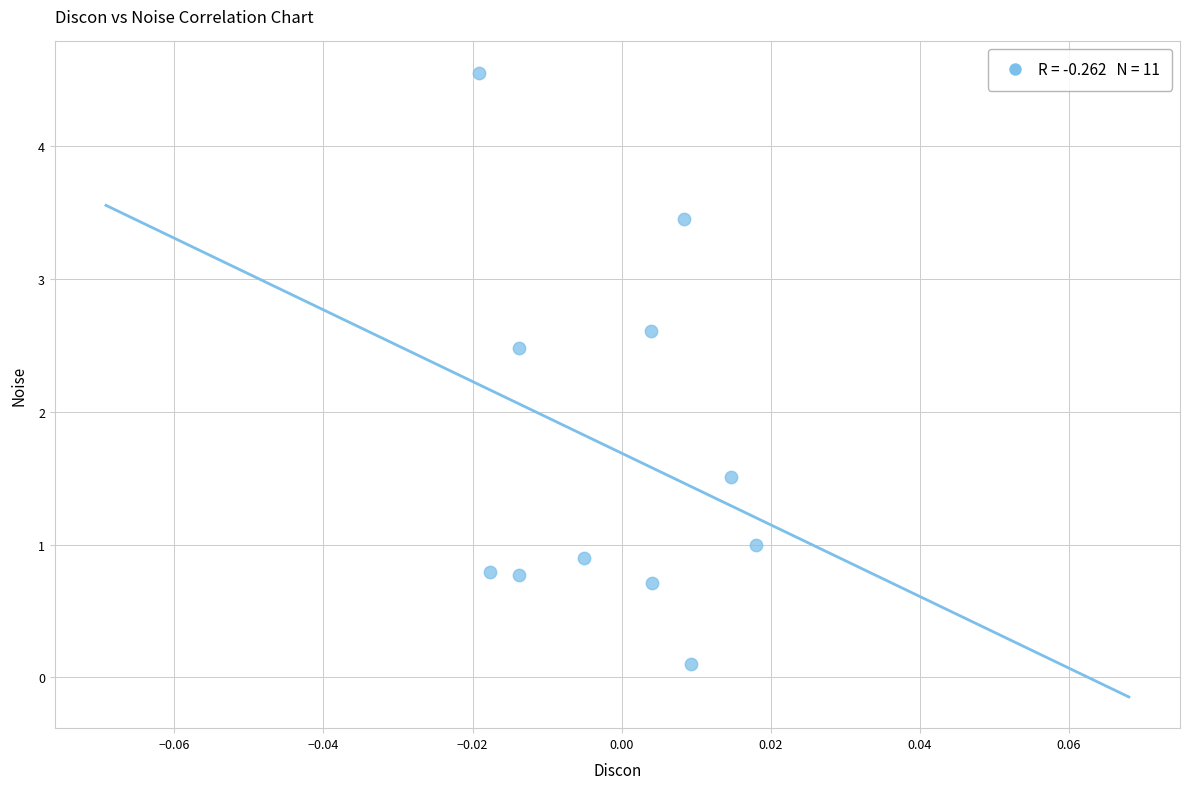

What is the average Y value?

1.7